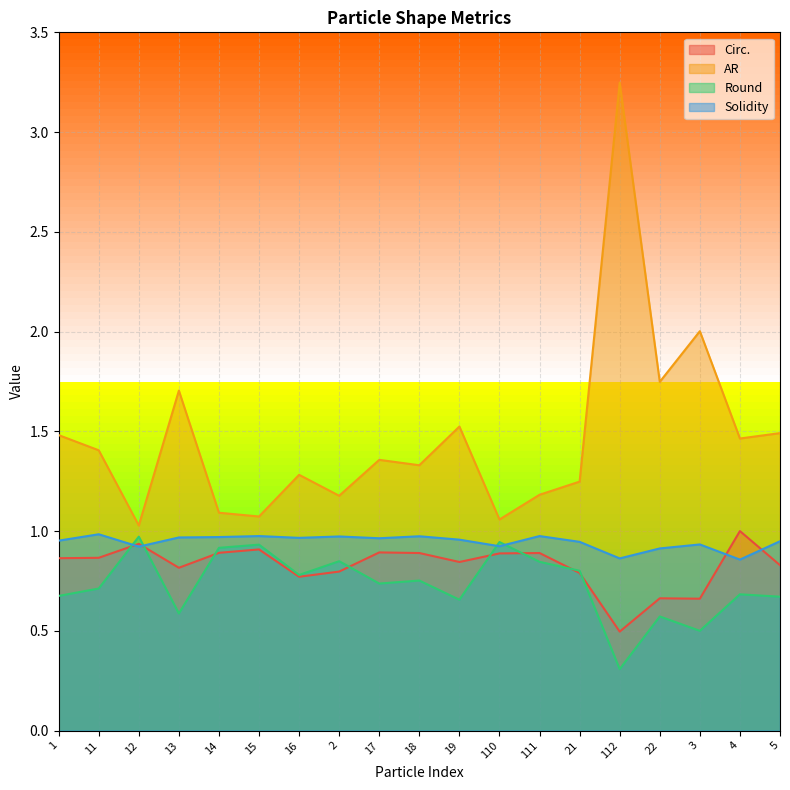

In Circ., how many points are higher than both neighbors (excluding endpoints)?

6